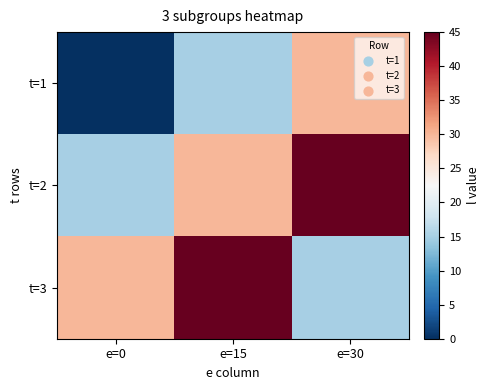

Reading right to left, what are all the values shown in this chart?

t=1: e=30=30	e=15=15	e=0=0
t=2: e=30=45	e=15=30	e=0=15
t=3: e=30=15	e=15=45	e=0=30